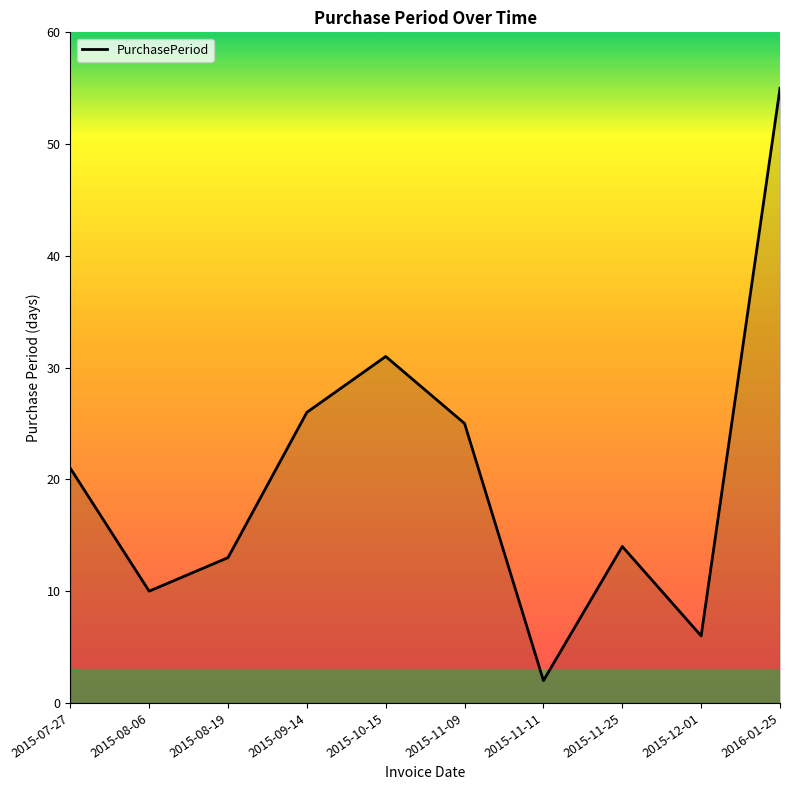

Rank the categories by value from lowest to highest.

2015-11-11, 2015-12-01, 2015-08-06, 2015-08-19, 2015-11-25, 2015-07-27, 2015-11-09, 2015-09-14, 2015-10-15, 2016-01-25